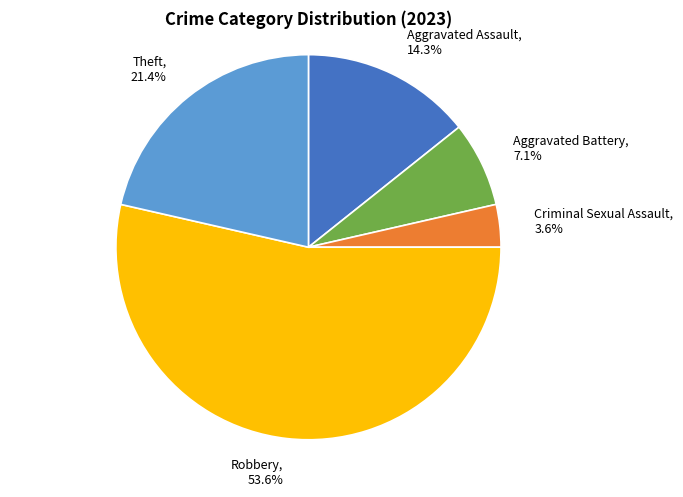

True or false: Robbery accounts for 54% of the total.

True